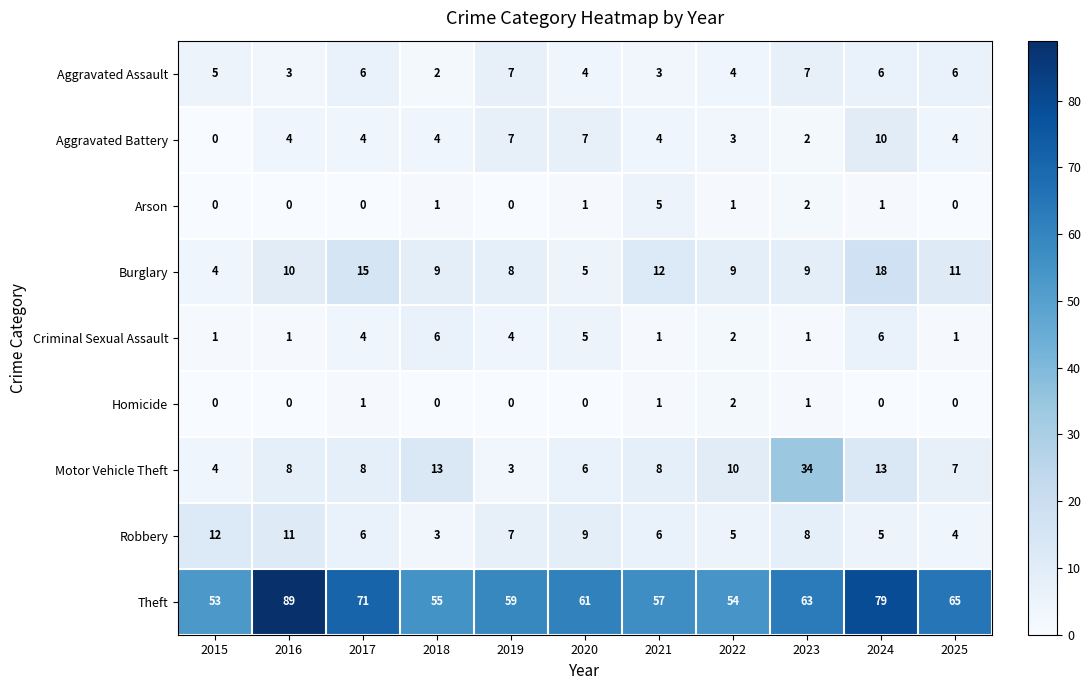

Which series changed the most between 2016 and 2025?

Theft